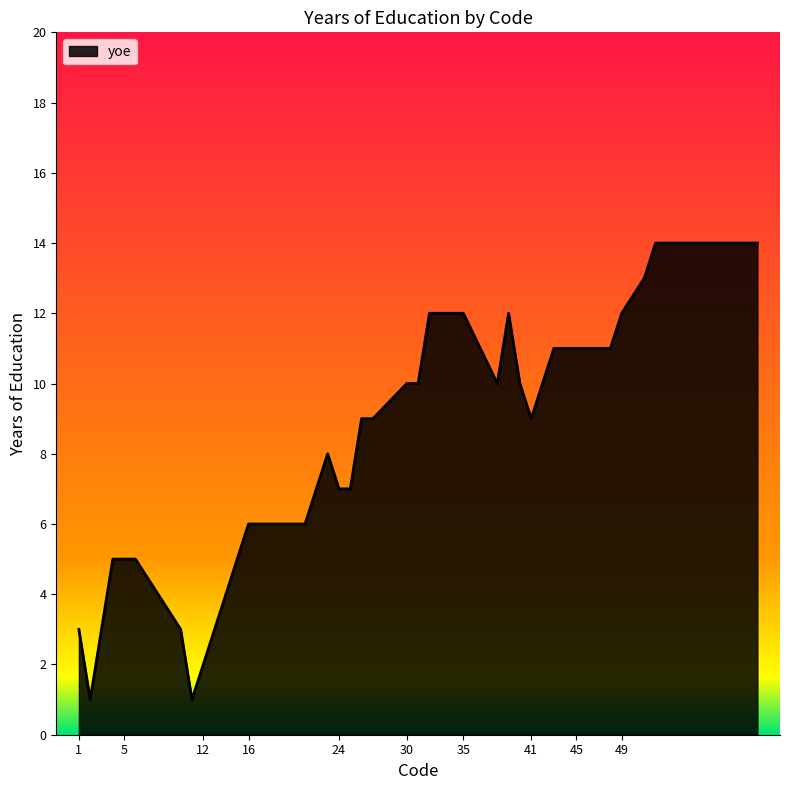

What is the difference between the maximum and minimum values?

13